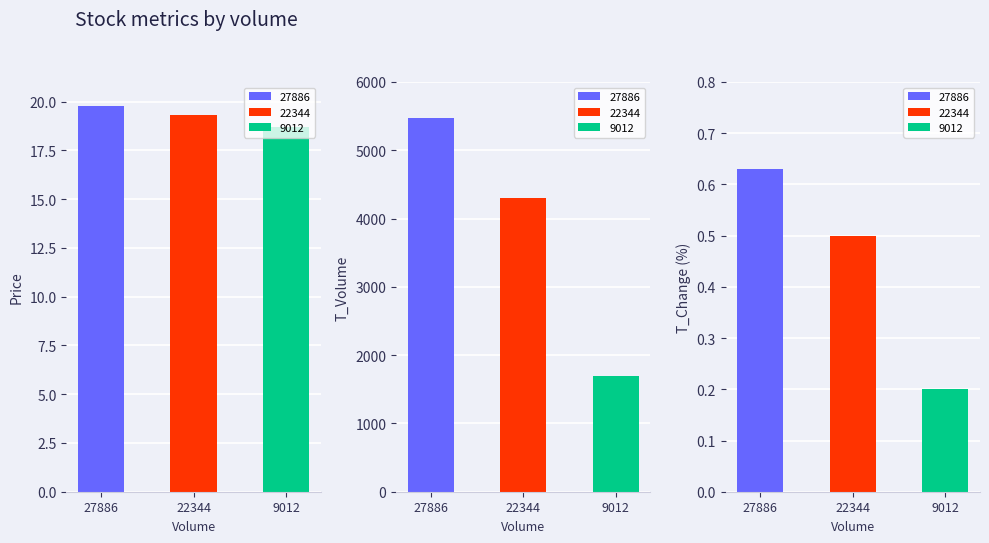

How many t_change values are between 0 and 1?

3